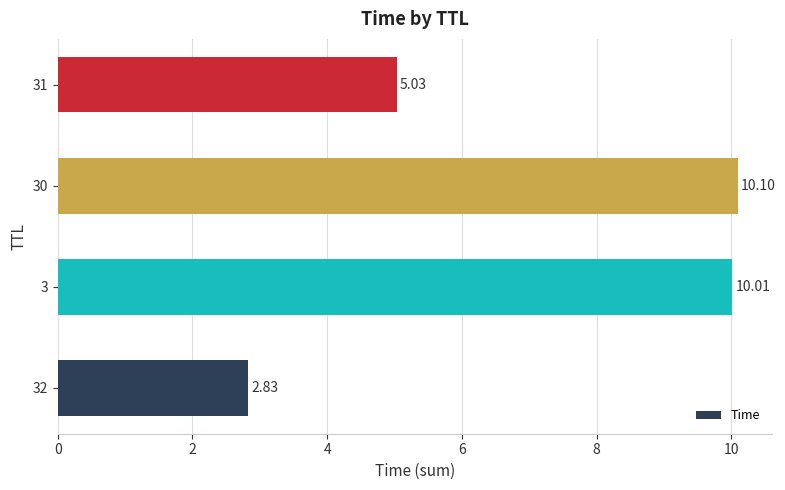

What is the change in value from 32 to 3?

+7.2